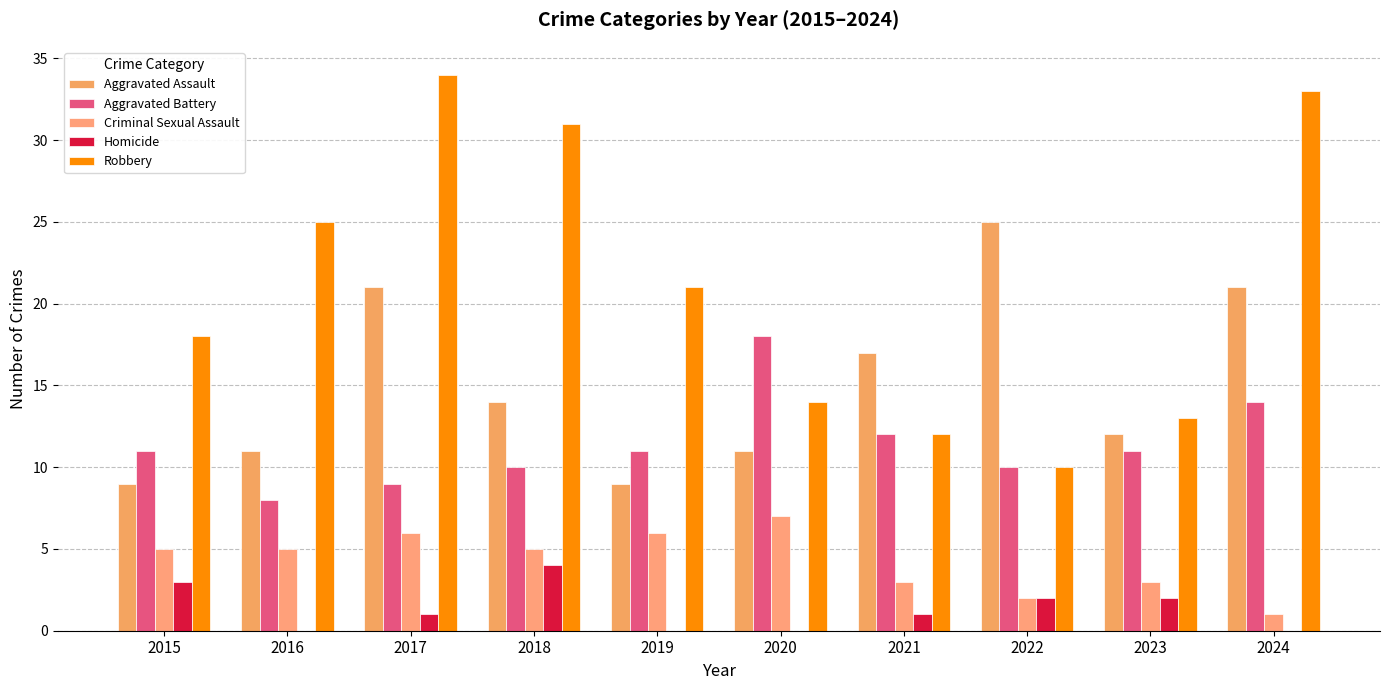

What is the average value of the Robbery series?

21